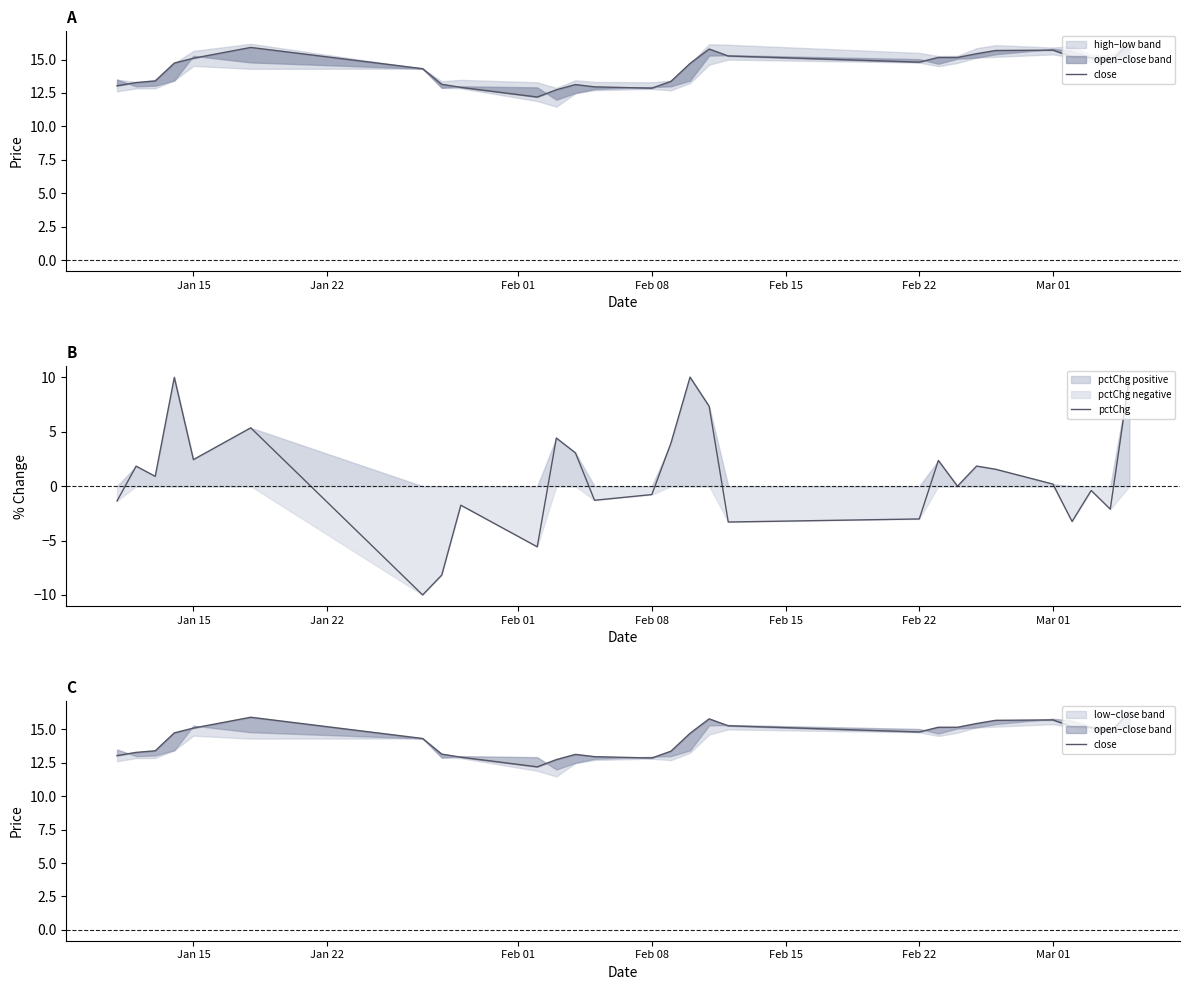

How many data points in pctChg are above 0?

15